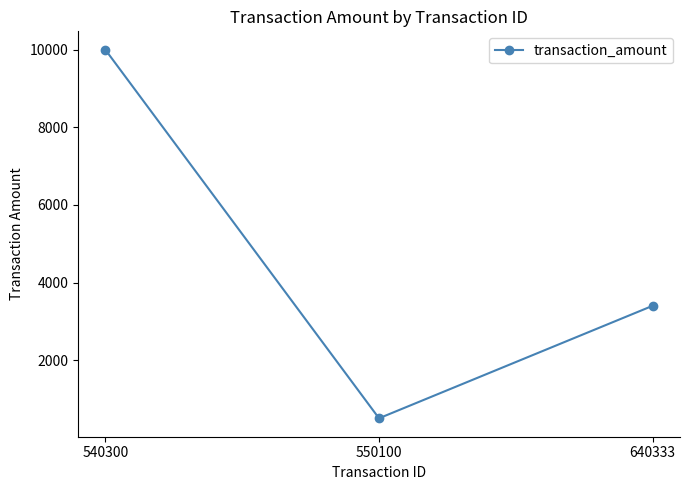

Approximately how many times larger is the value at 540300 compared to 640333?

2.9